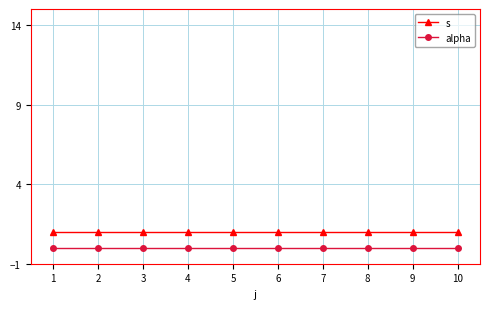

The s series shows 1 at 7. True or false?

True